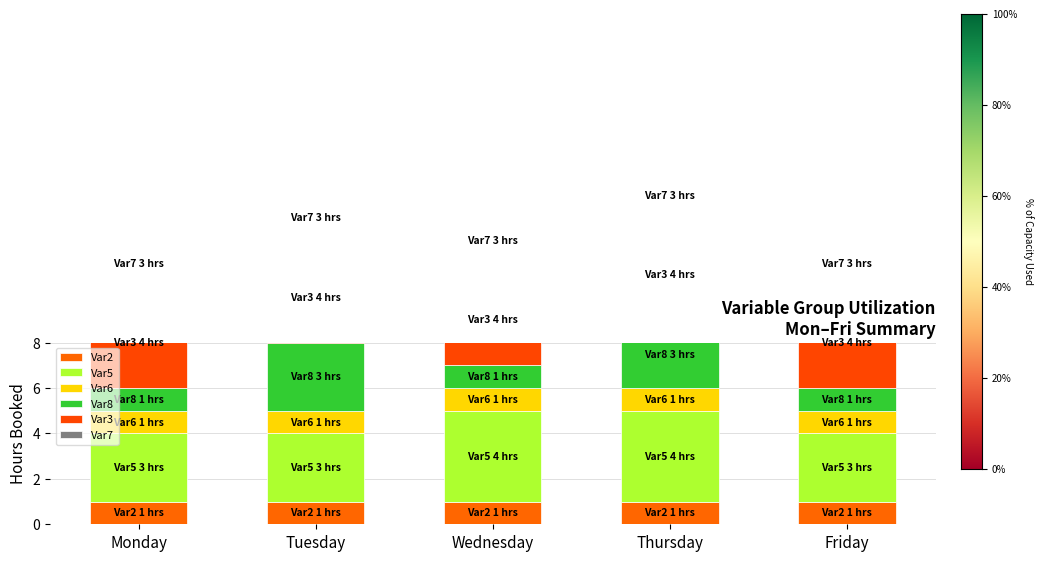

How many distinct data groups are displayed?

6